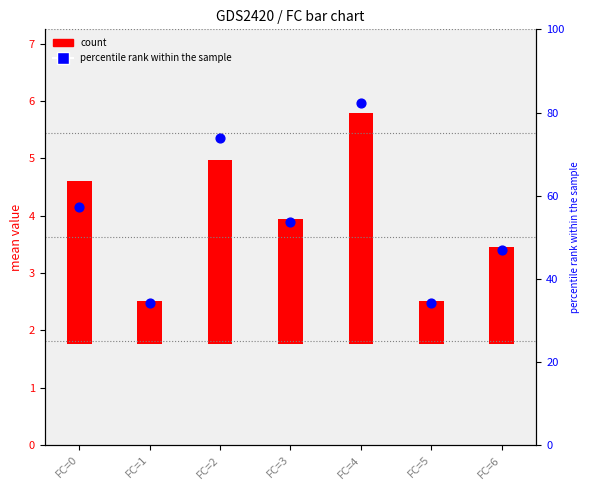

At which category is the sum across all series the highest?

FC=4